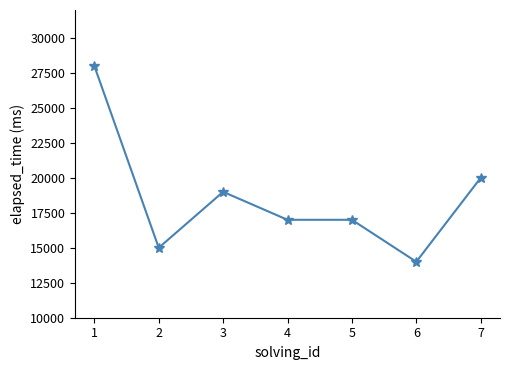

What is the difference between the values at 2 and 6?

1000